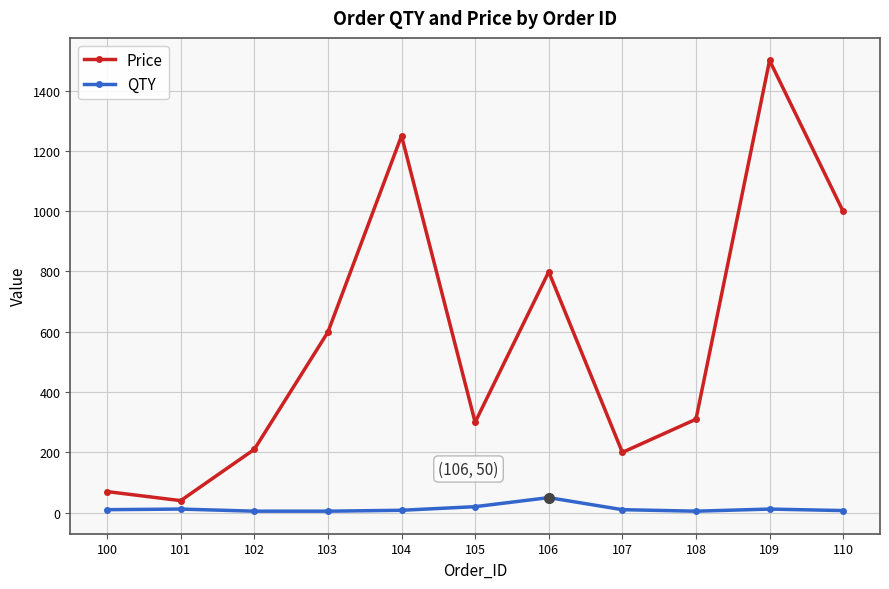

Count the number of data series in this chart.

2